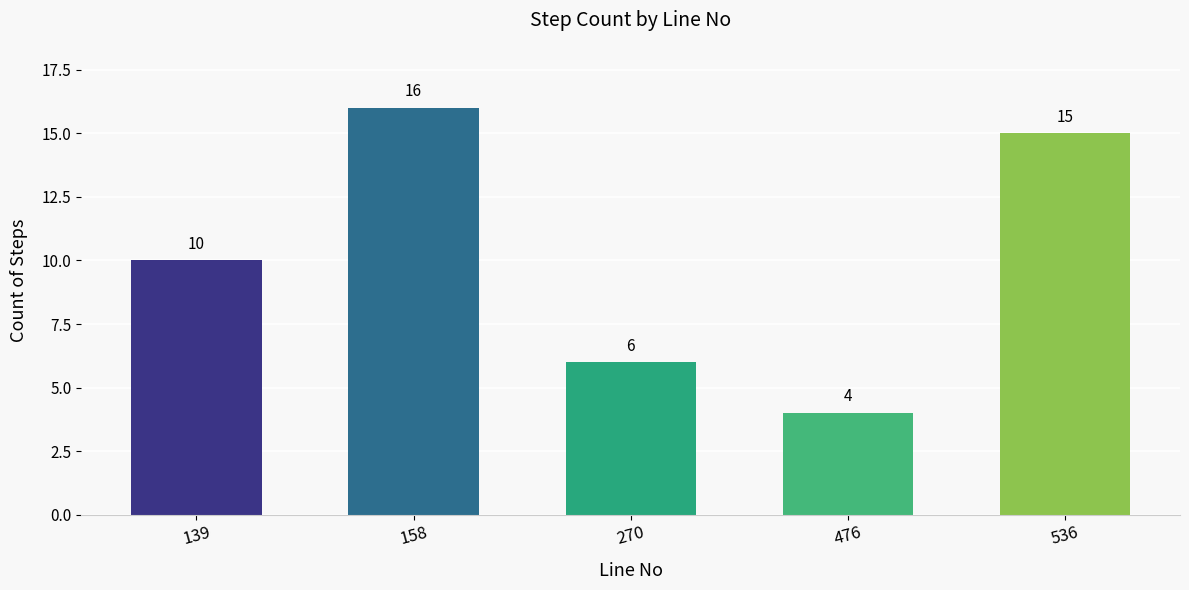

What is the value of the 2nd bar from the left?

16